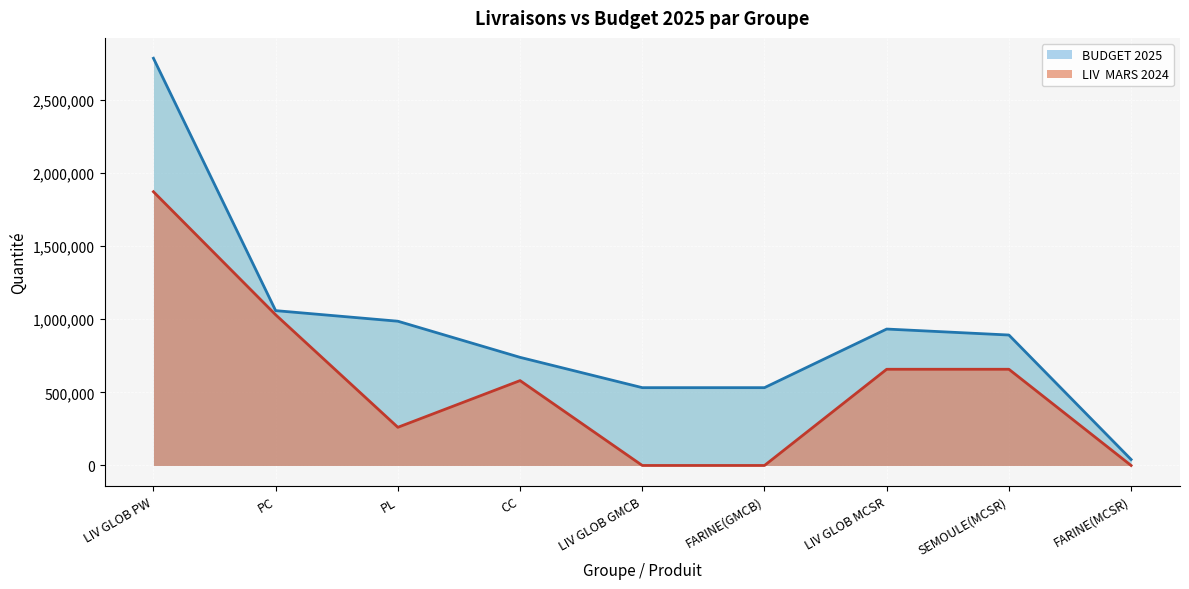

True or false: LIV  MARS 2024 and BUDGET 2025 intersect in this chart.

False